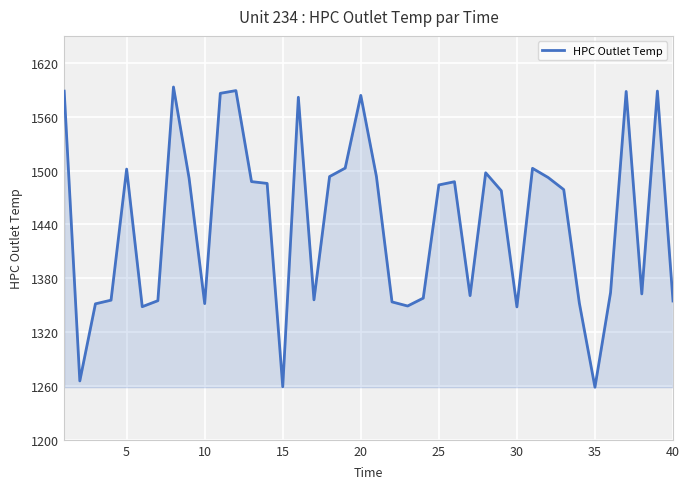

What is the maximum value shown in the chart?

1593.1